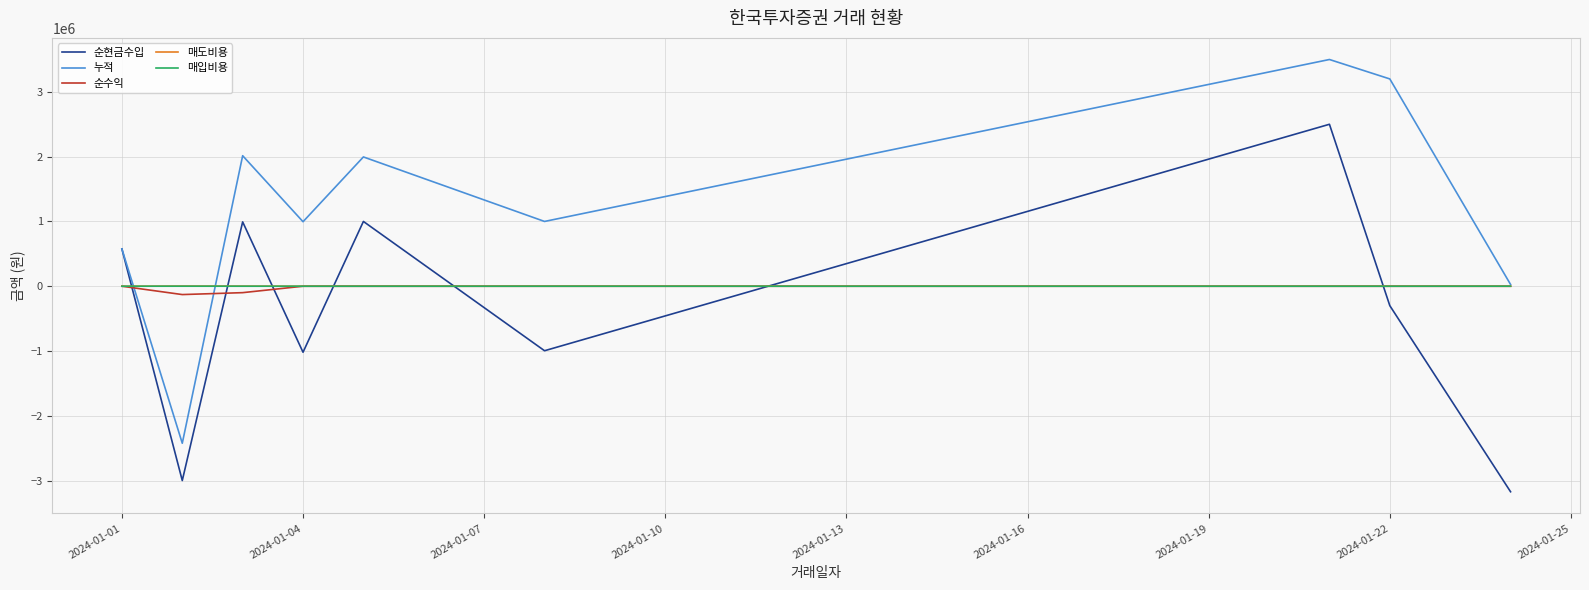

At how many categories does at least one series exceed 1139159?

4